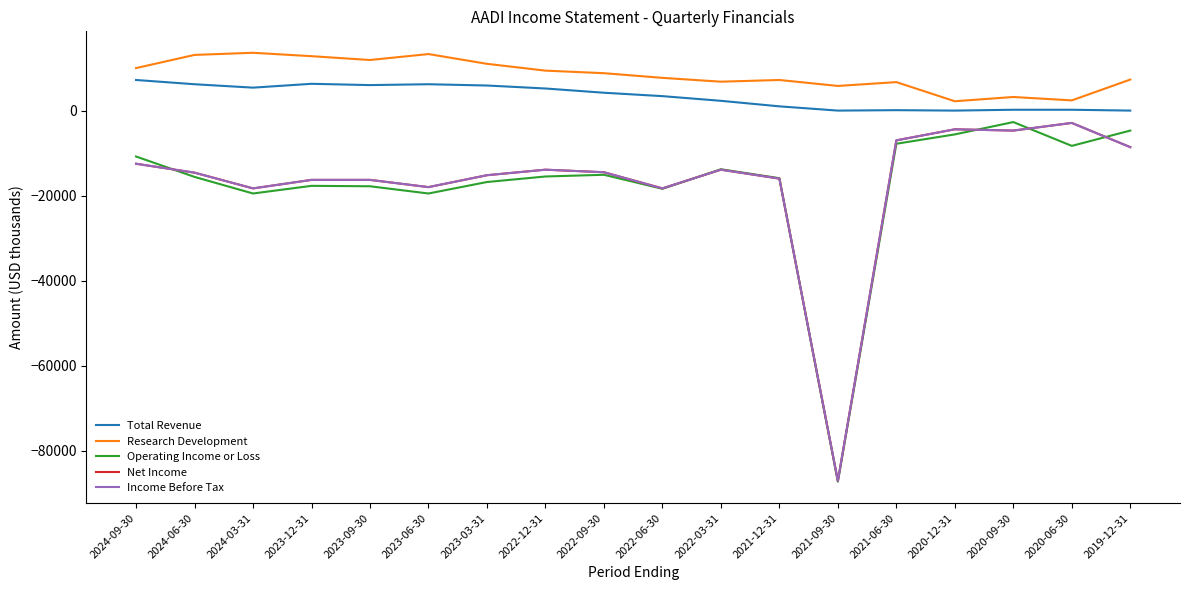

Which has a higher value, 2021-09-30 or 2019-12-31?

2021-09-30